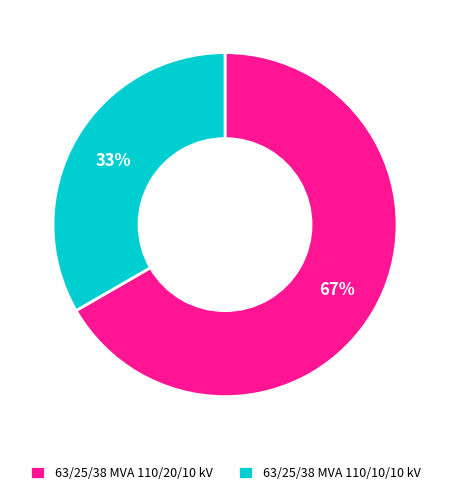

Is it true that 63/25/38 MVA 110/10/10 kV is 40% of the pie?

False